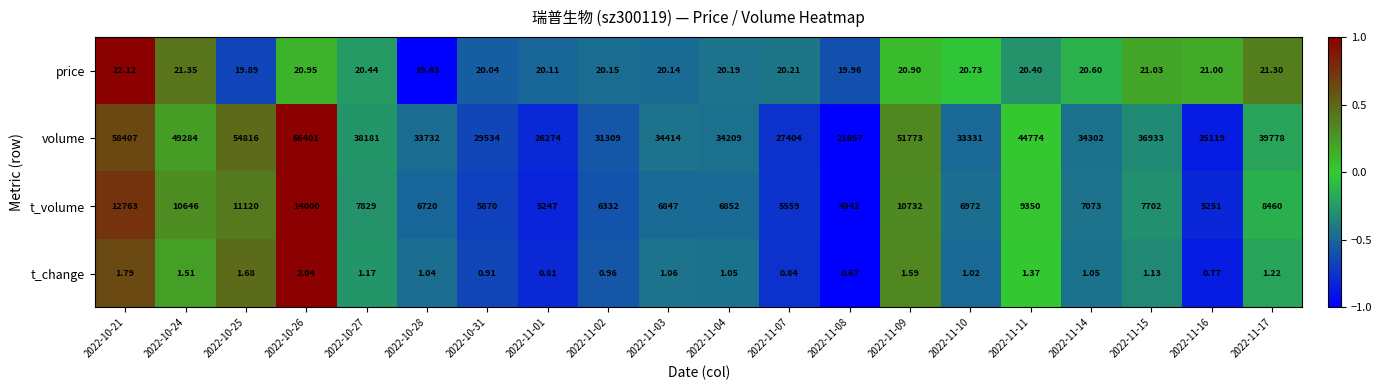

Which series has the widest spread of values?

volume